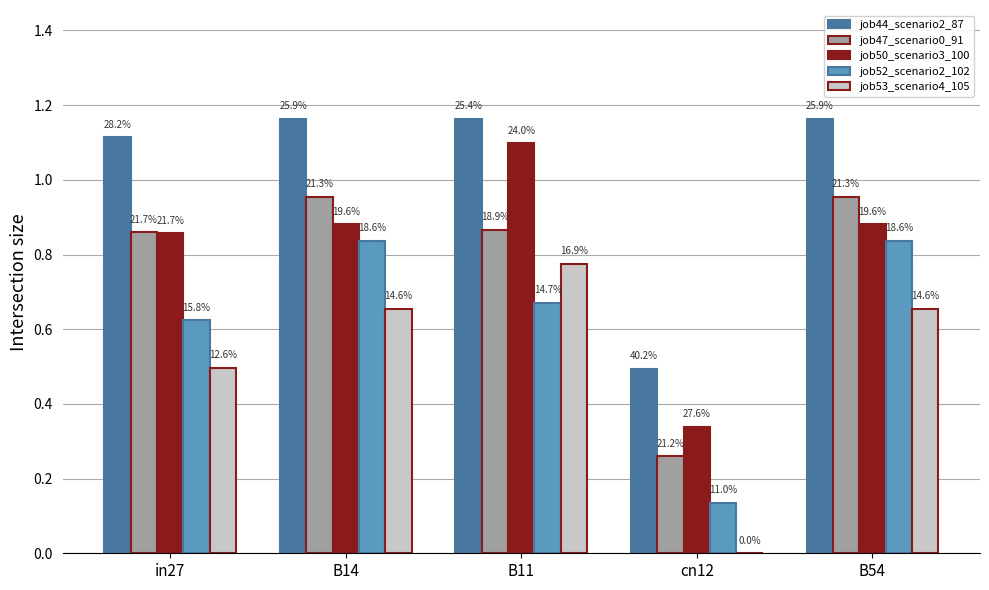

Does the chart contain stacked bars?

No